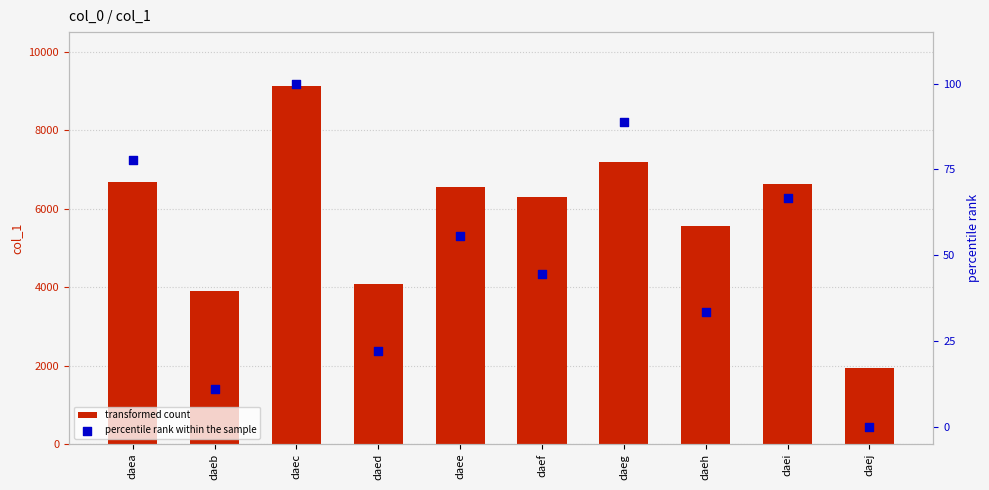

At which category is the sum across all series the highest?

daec